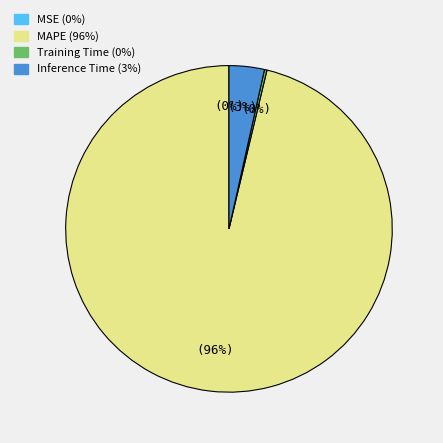

Does MAPE account for over 50% of the chart?

Yes